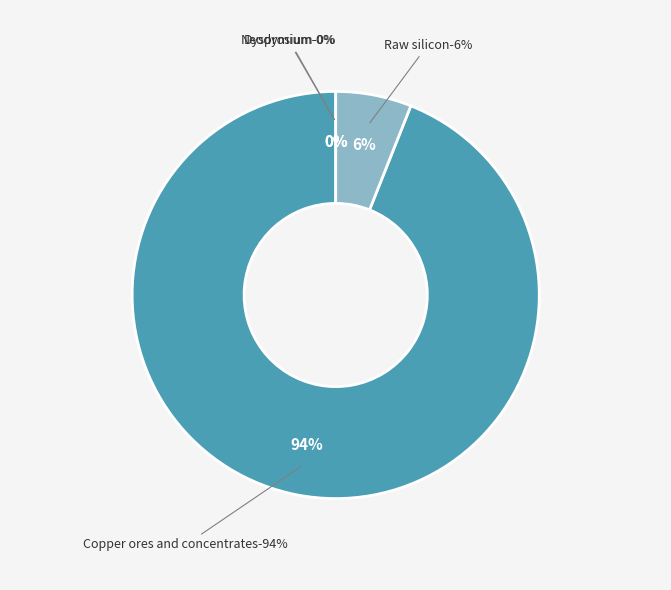

Which slice represents more than half of the pie?

Copper ores and concentrates